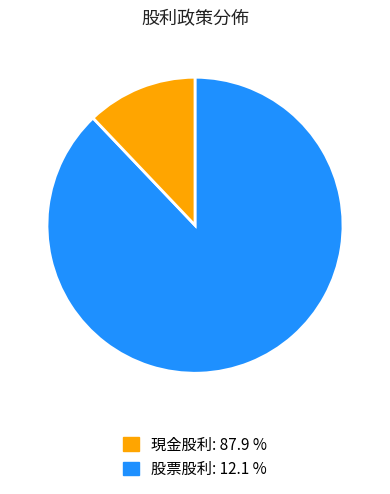

Is there a majority slice in this chart?

Yes